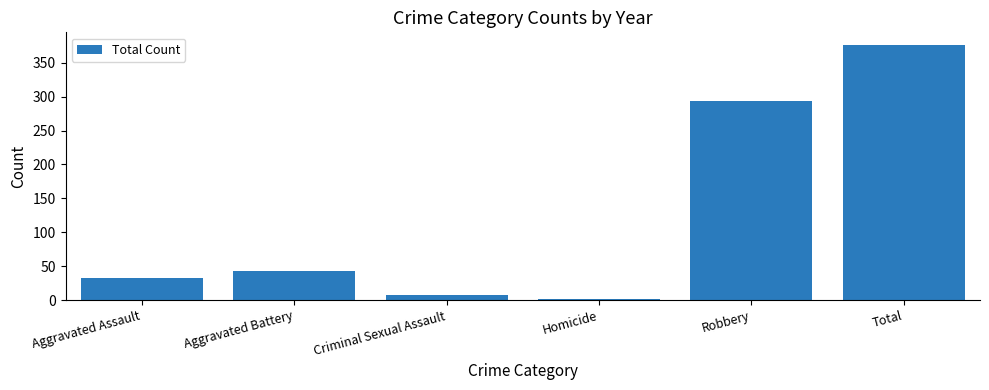

What value does the data have at Robbery?

293